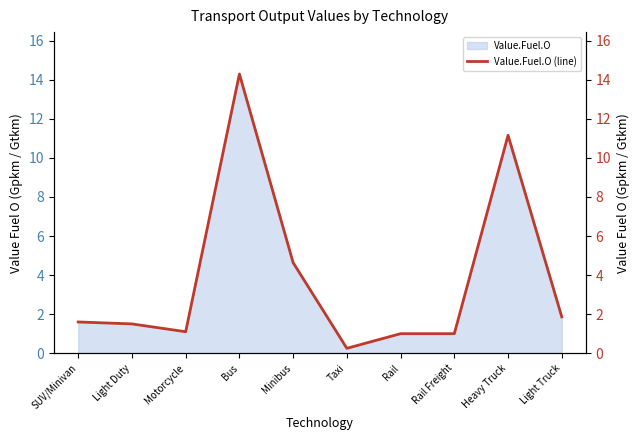

List the labels in order of value, smallest first.

Taxi, Rail, Rail Freight, Motorcycle, Light Duty, SUV/Minivan, Light Truck, Minibus, Heavy Truck, Bus